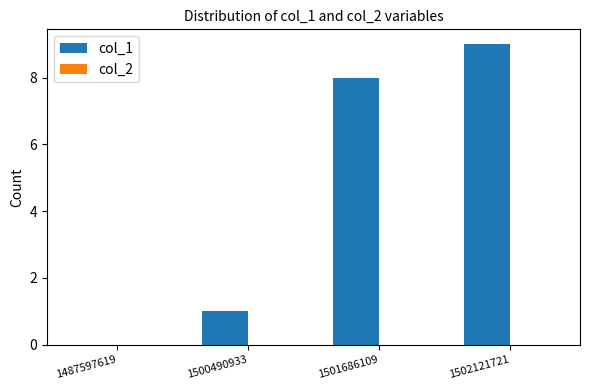

Where is the data nearest to the value 4?

1500490933